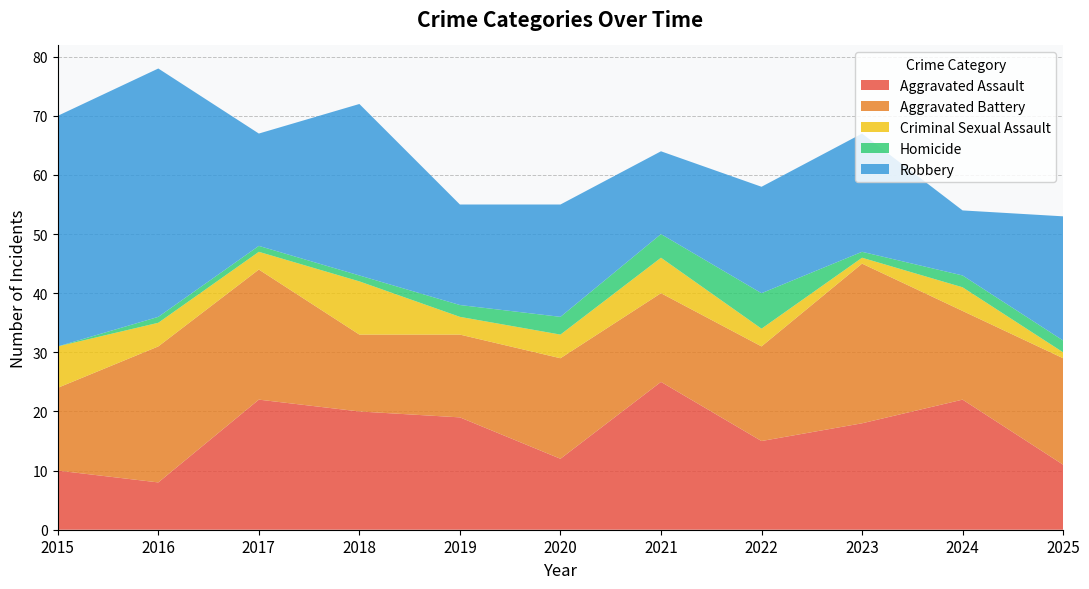

Reading right to left, list all the values displayed in this chart.

Aggravated Assault: 2025=11	2024=22	2023=18	2022=15	2021=25	2020=12	2019=19	2018=20	2017=22	2016=8	2015=10
Aggravated Battery: 2025=18	2024=15	2023=27	2022=16	2021=15	2020=17	2019=14	2018=13	2017=22	2016=23	2015=14
Criminal Sexual Assault: 2025=1	2024=4	2023=1	2022=3	2021=6	2020=4	2019=3	2018=9	2017=3	2016=4	2015=7
Homicide: 2025=2	2024=2	2023=1	2022=6	2021=4	2020=3	2019=2	2018=1	2017=1	2016=1	2015=0
Robbery: 2025=21	2024=11	2023=20	2022=18	2021=14	2020=19	2019=17	2018=29	2017=19	2016=42	2015=39